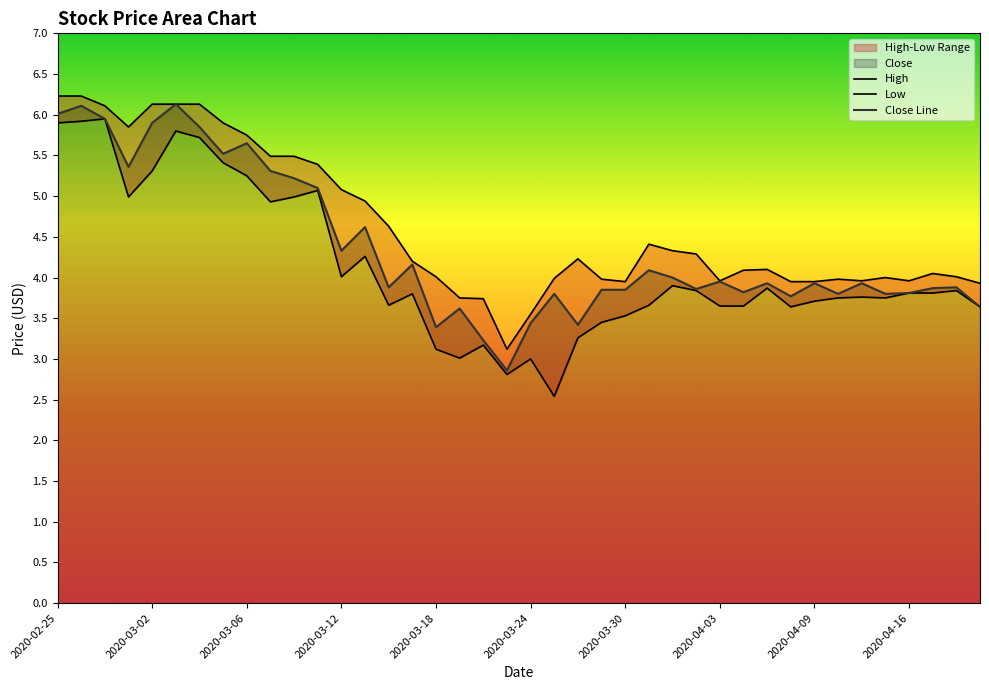

What is the value of the Low point at the 7th from the left?

5.7